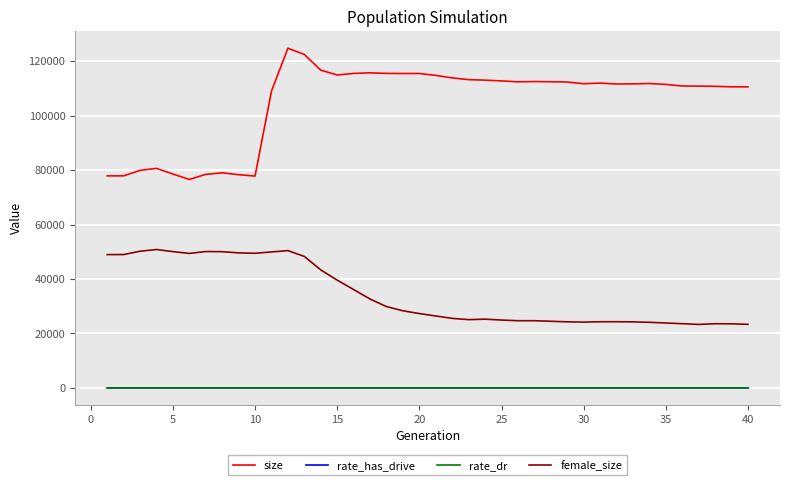

True or false: female_size and rate_dr intersect in this chart.

False